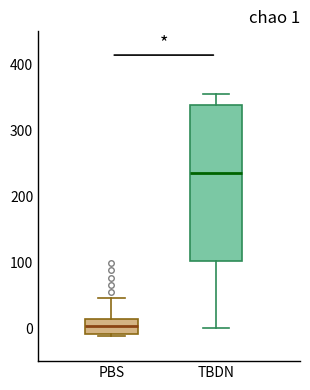

Which box has the highest median line?

TBDN